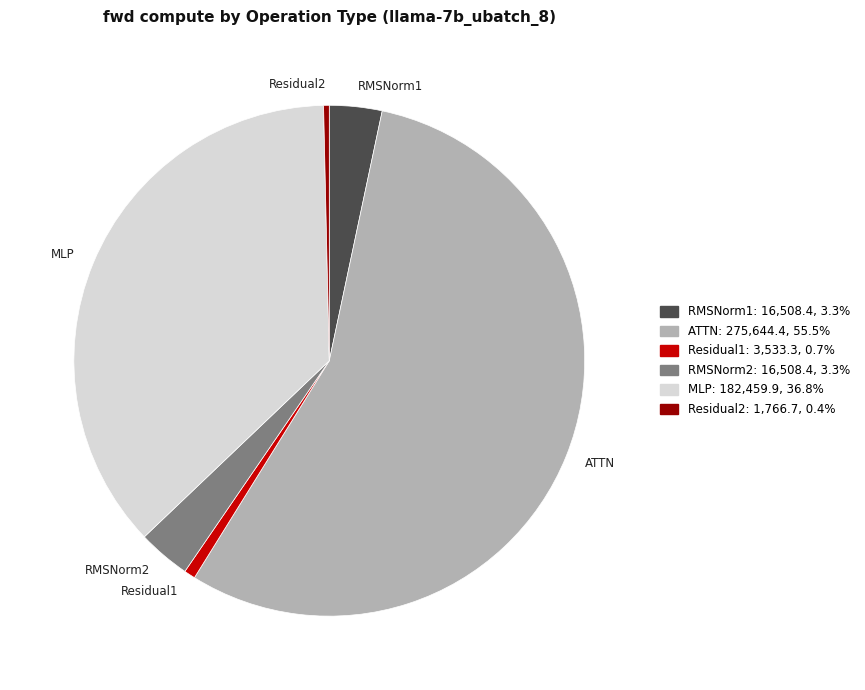

Is the sum of Residual2 and RMSNorm1 greater than half?

No